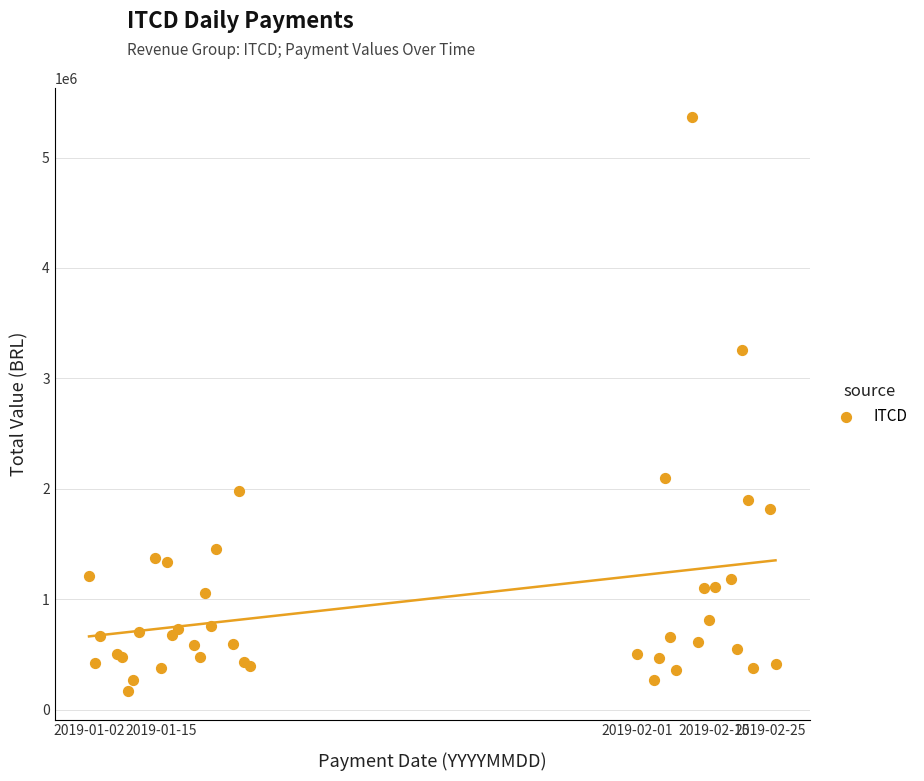

What Y value in the scatter plot is closest to 2769524?

3255938.9